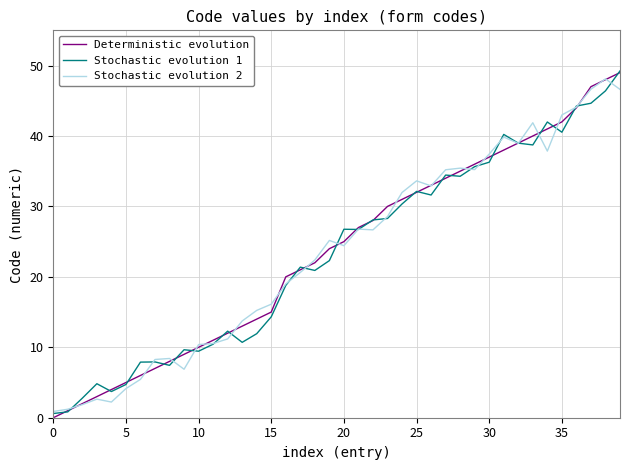

What is the maximum value shown in the chart?

49.2